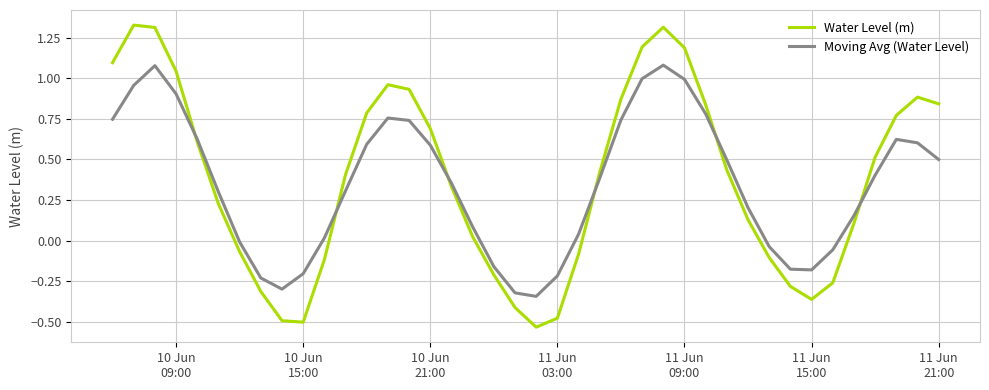

List the series in order of their peak value, lowest first.

Moving Avg (Water Level), Water Level (m)